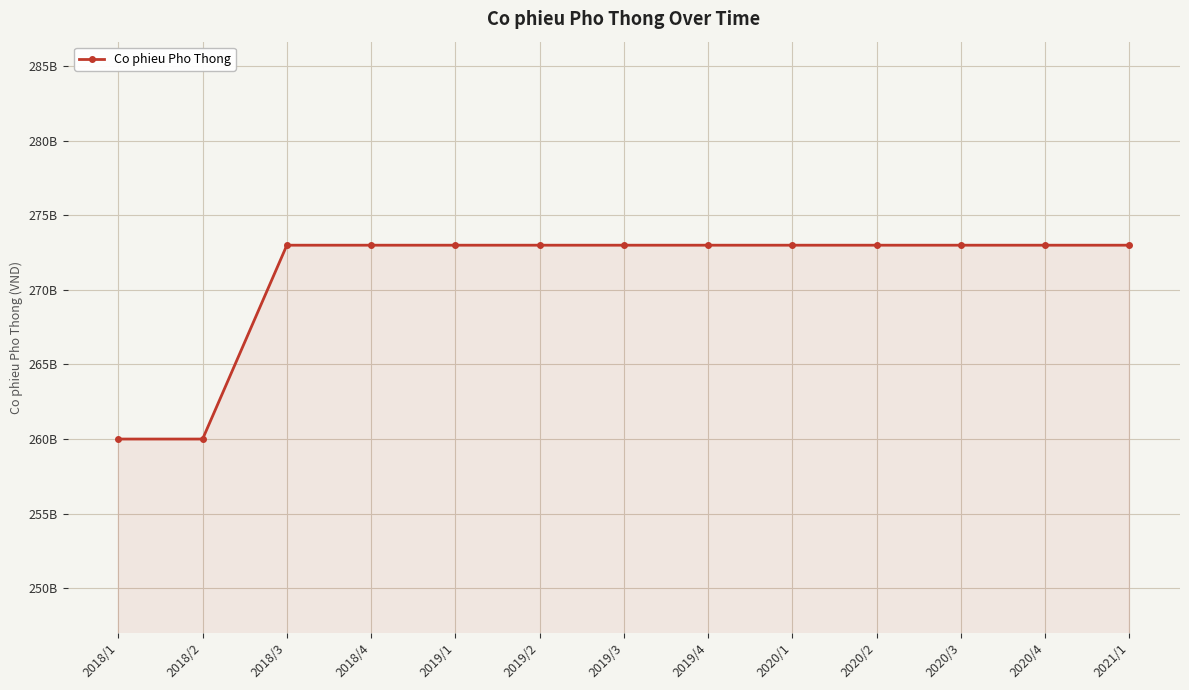

Is this an area chart (filled region under the line)?

Yes